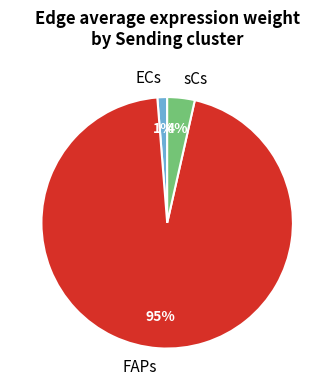

Which category has the smallest portion of the pie?

ECs